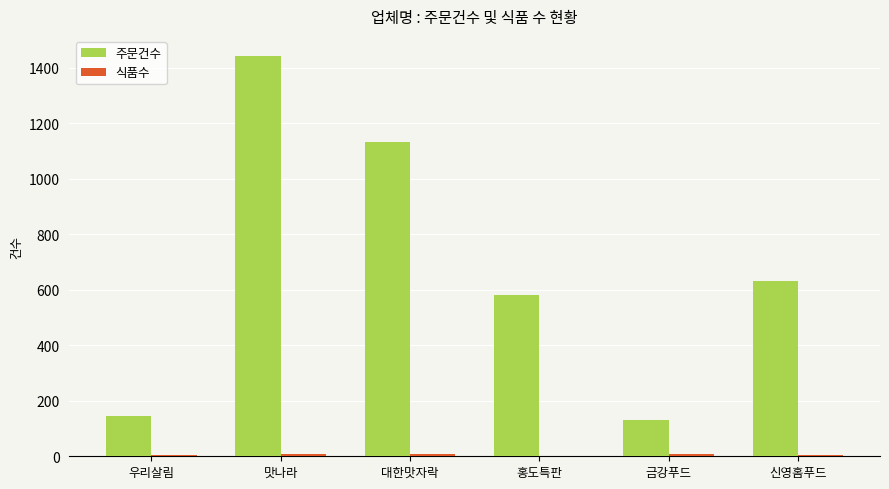

At which category is the sum across all series the highest?

맛나라